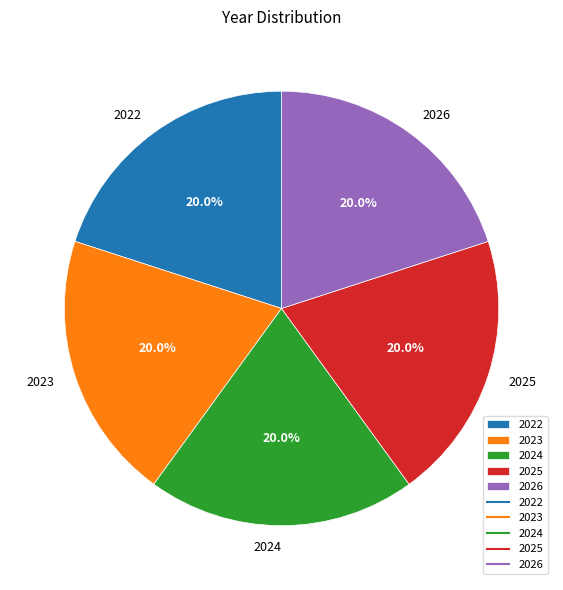

To the nearest percent, what percentage of the pie is 2026?

20%